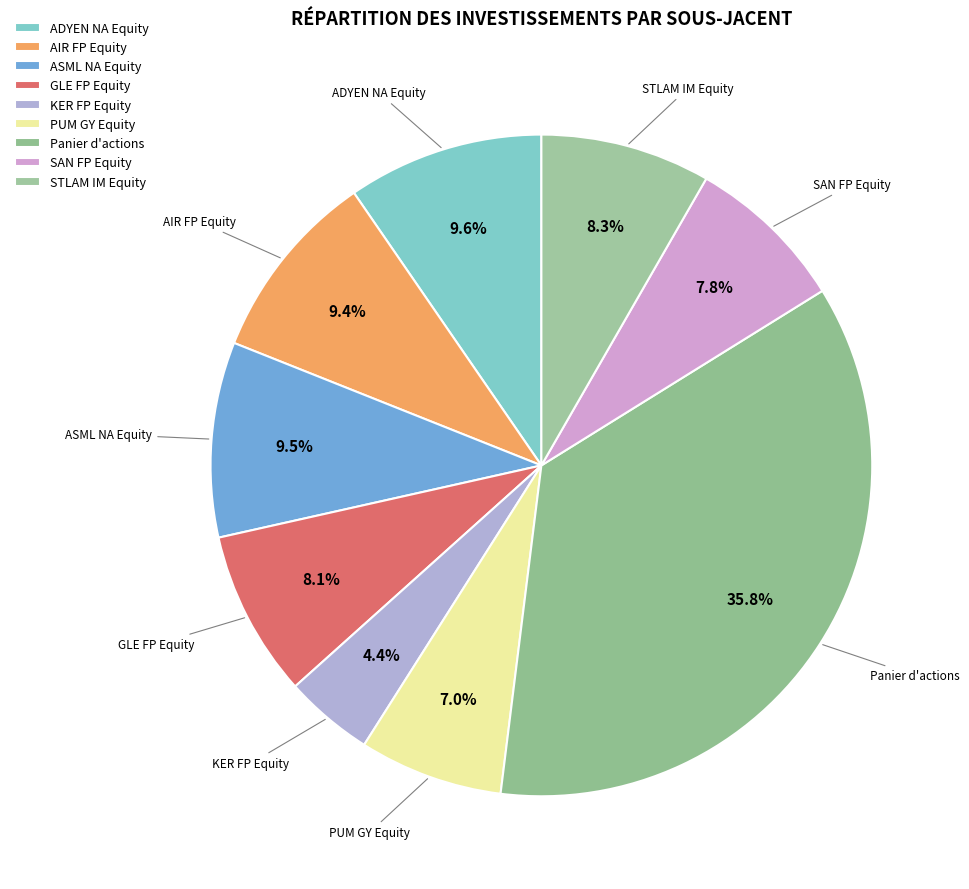

How many slices are in this pie chart?

9